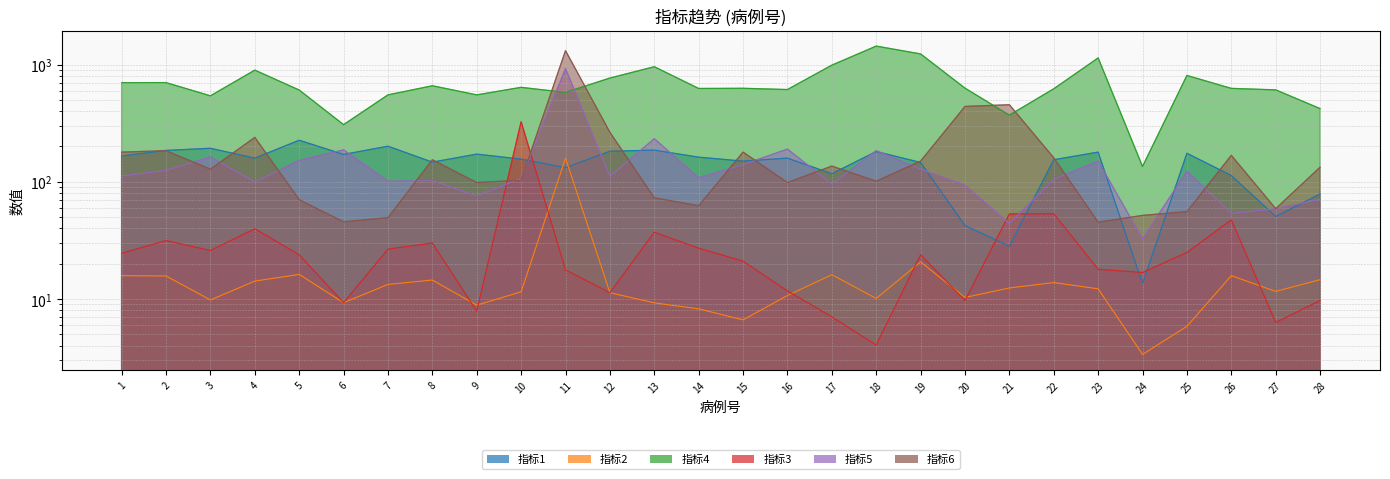

At how many categories does at least one series exceed 859?

7